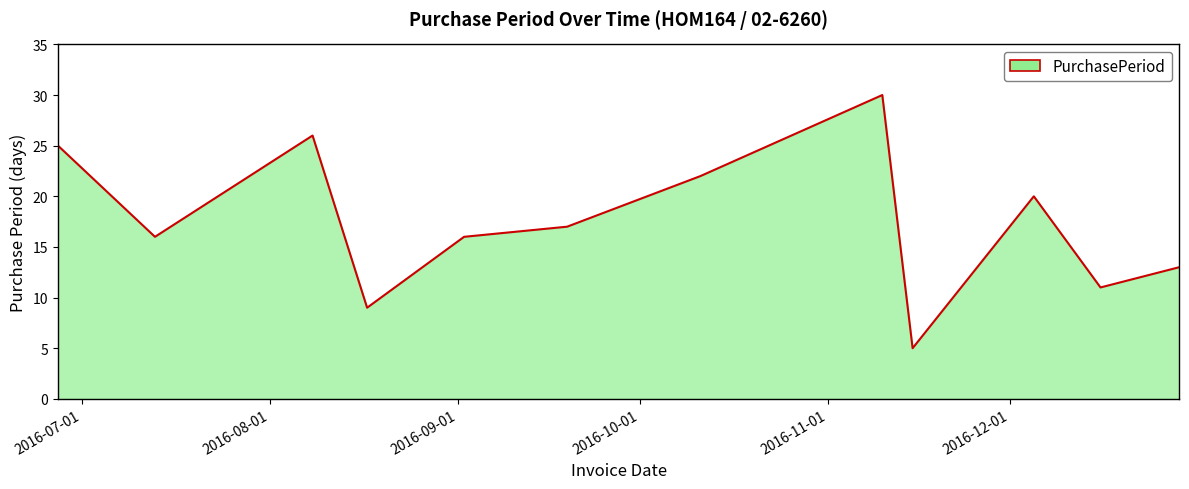

What is the smallest value displayed?

5